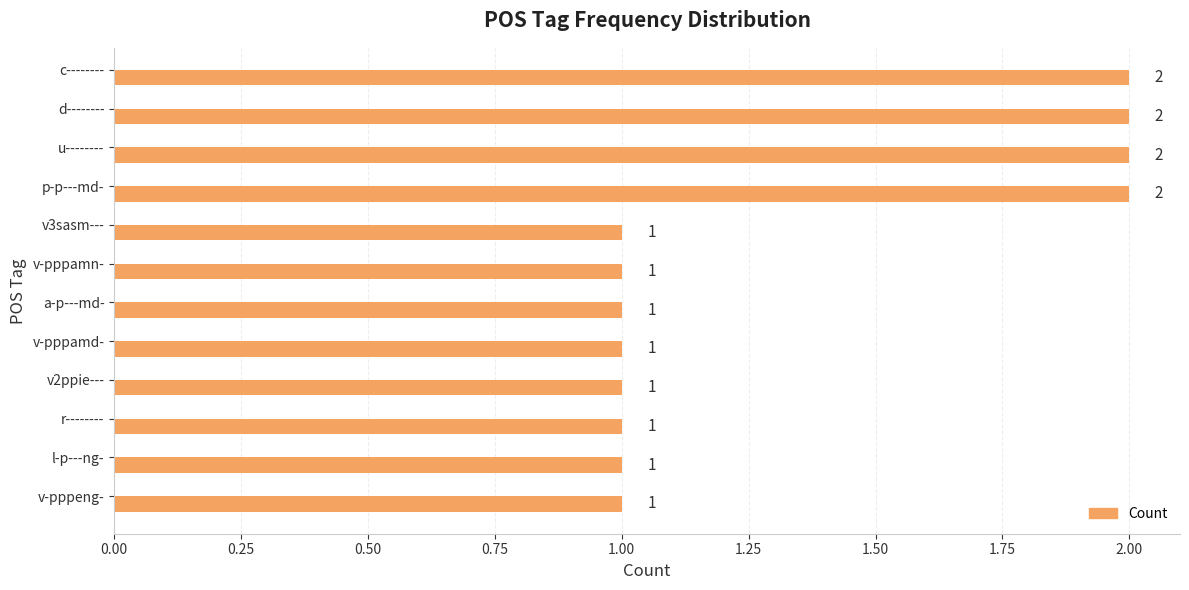

Approximately how many times larger is the value at c-------- compared to a-p---md-?

2.0